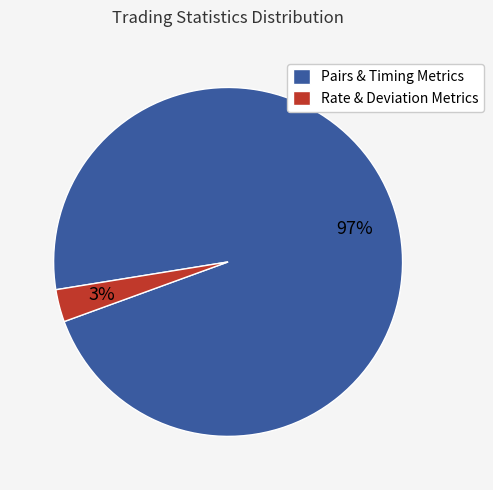

Is it true that Pairs & Timing Metrics is 97% of the pie?

True